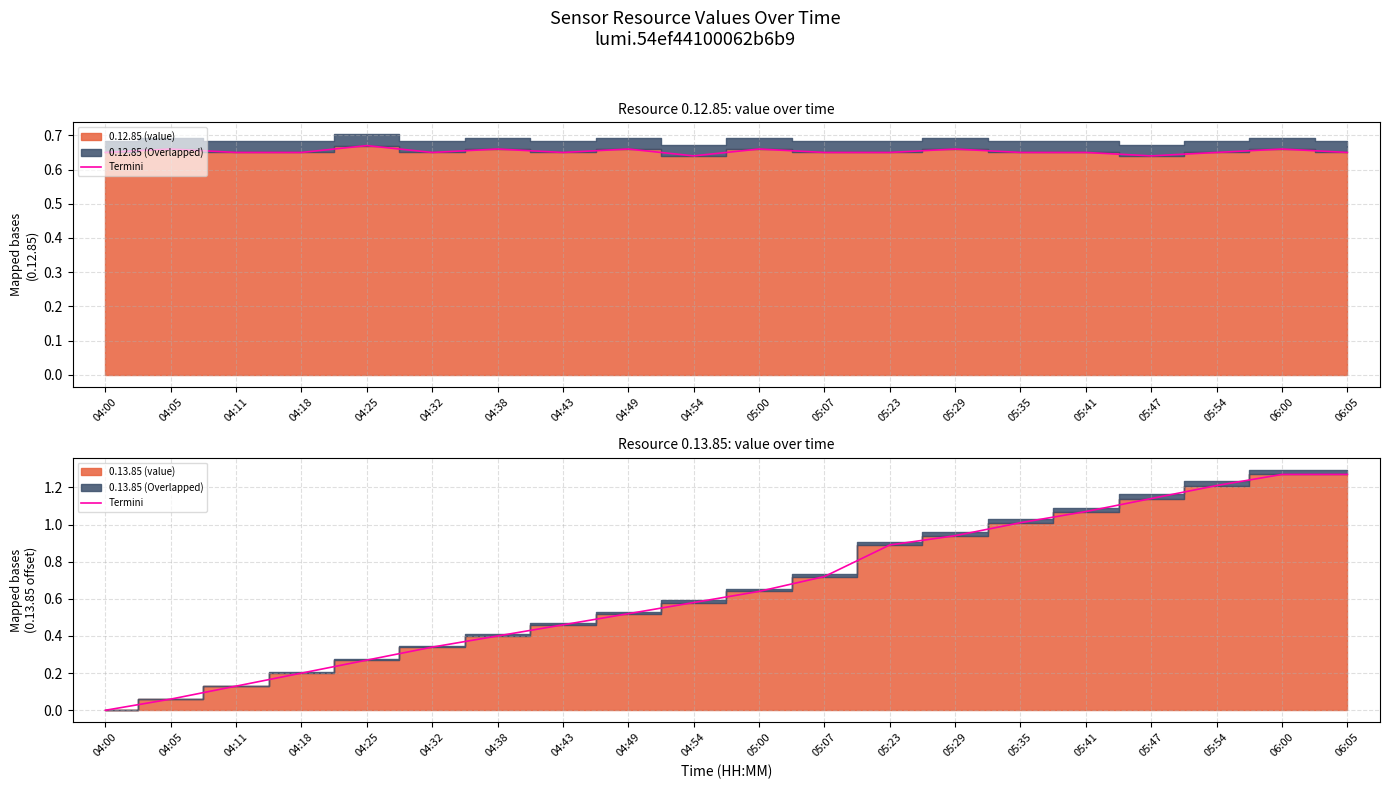

Reading left to right, transcribe all the data shown in this chart.

04:00=0.0	04:05=0.1	04:11=0.1	04:18=0.2	04:25=0.3	04:32=0.3	04:38=0.4	04:43=0.5	04:49=0.5	04:54=0.6	05:00=0.6	05:07=0.7	05:23=0.9	05:29=0.9	05:35=1.0	05:41=1.1	05:47=1.1	05:54=1.2	06:00=1.3	06:05=1.3